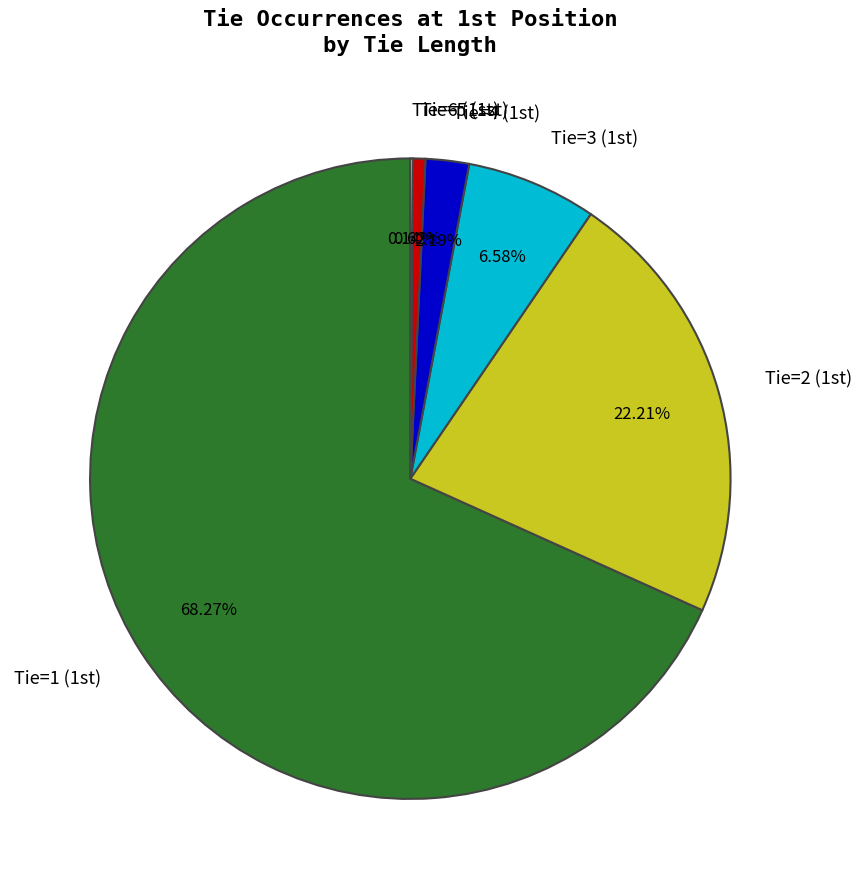

Which slice represents more than half of the pie?

Tie=1 (1st)